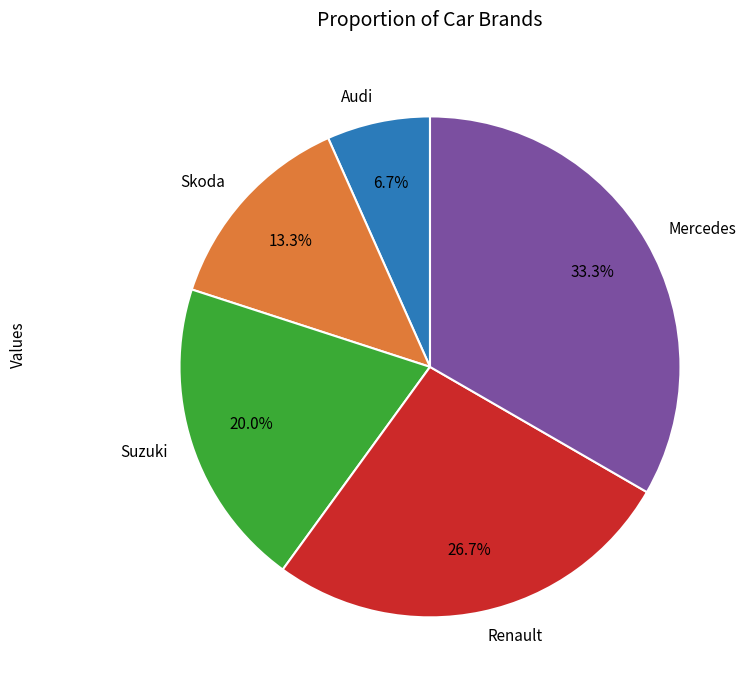

To the nearest percent, what is the average slice percentage?

20%